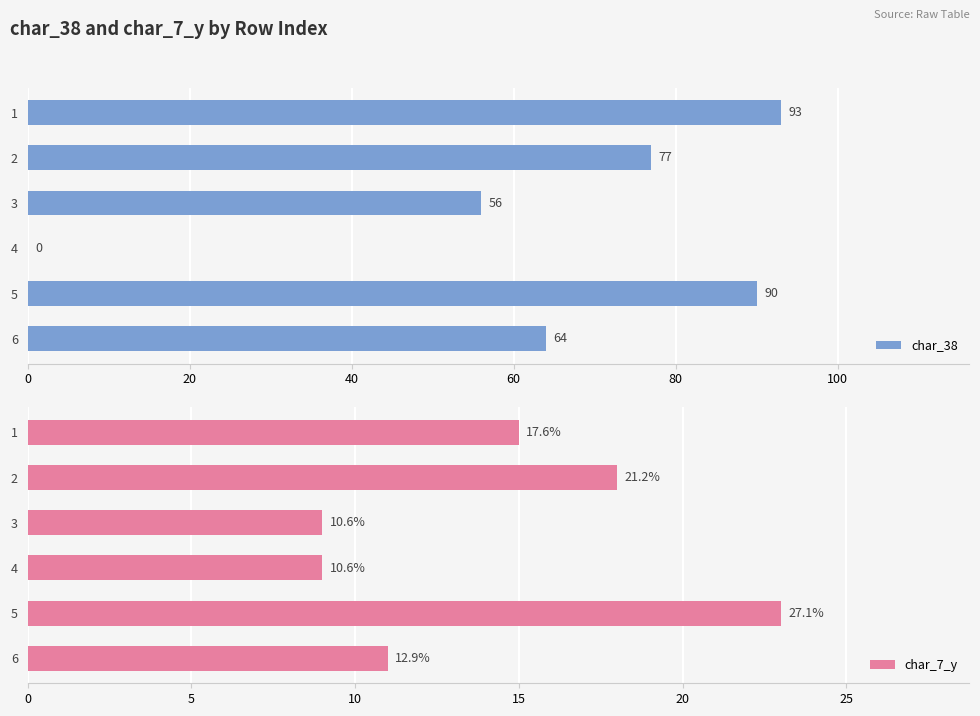

What is the average value of the char_7_y series?

14